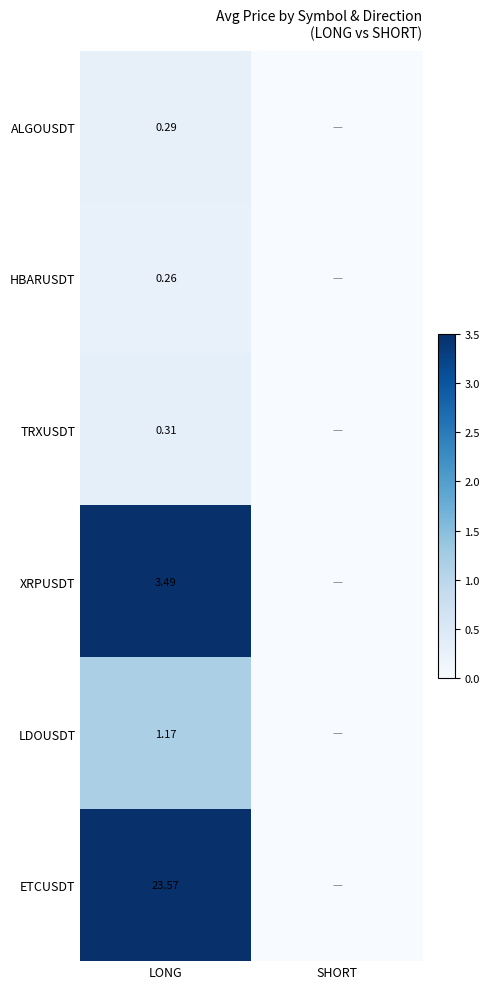

Is the value of TRXUSDT at LONG greater than the value of LDOUSDT at LONG?

No